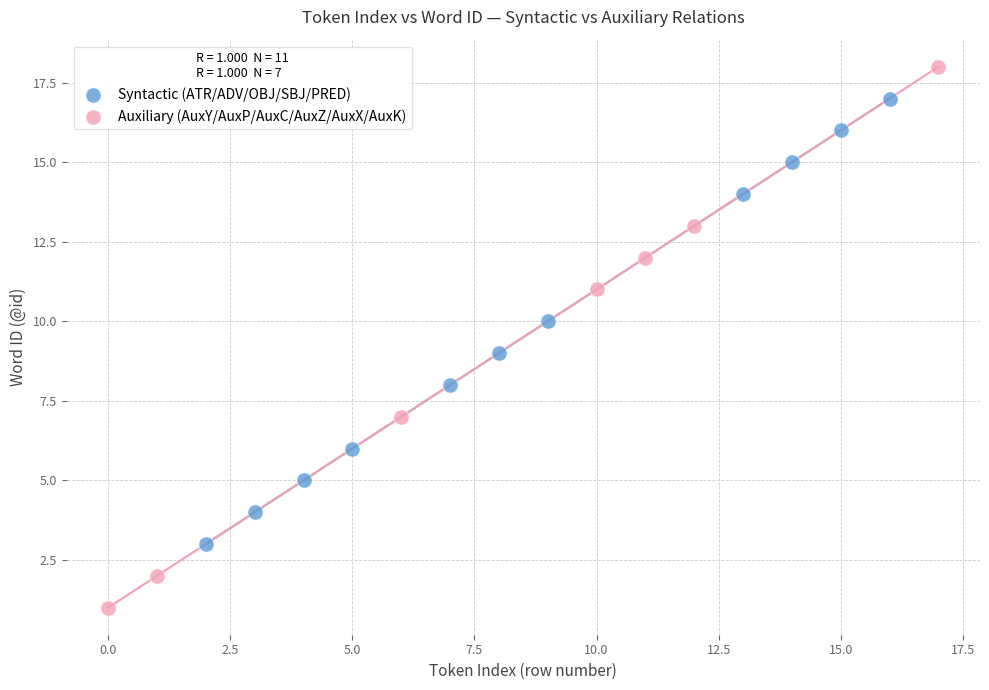

Which series reaches the maximum Y coordinate?

Auxiliary (AuxY/AuxP/AuxC/AuxZ/AuxX/AuxK)